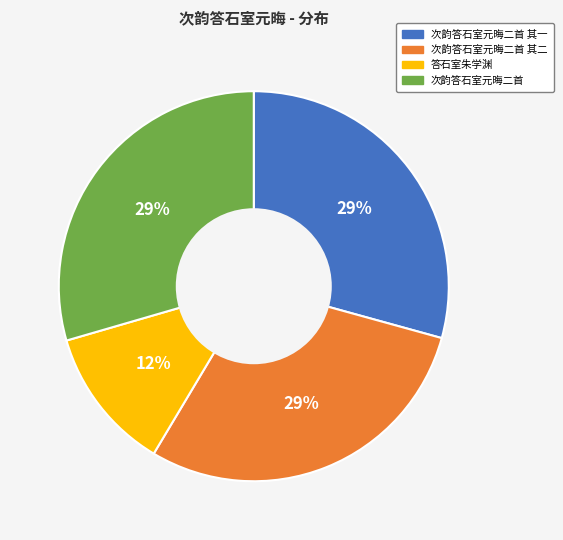

Is there a majority slice in this chart?

No